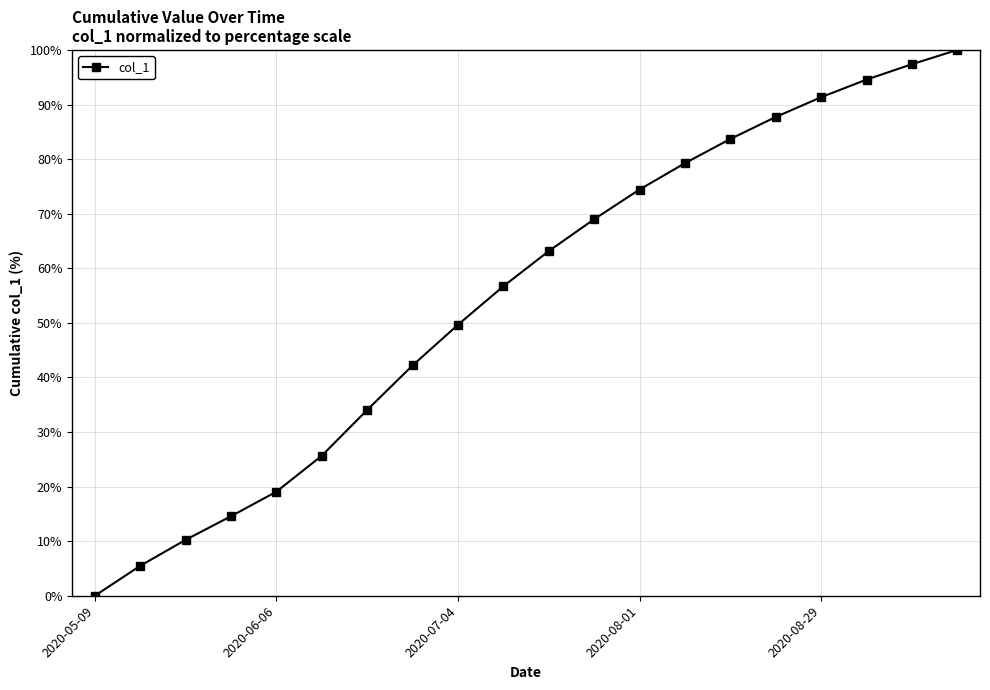

True or false: there are more than 0 points higher than both neighbors.

False